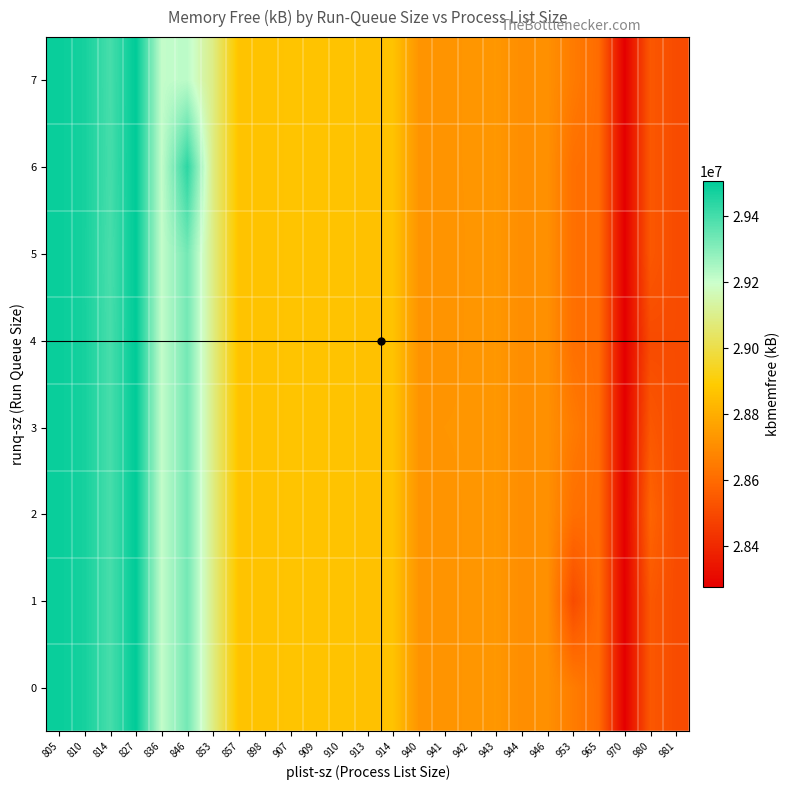

What is the total value across all series at 836?

233687680